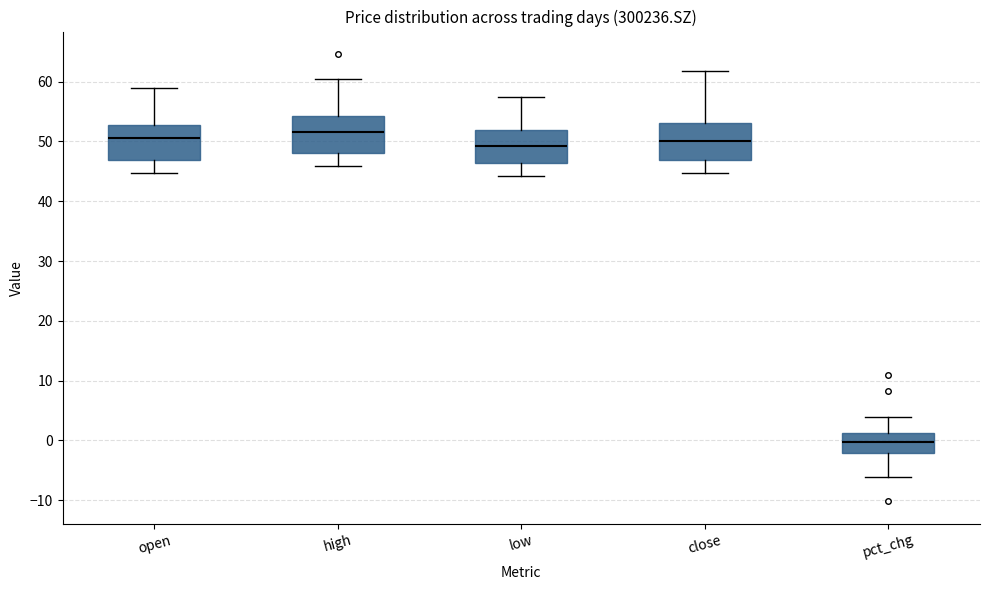

Reading left to right, read every box against the y-axis: the position of its median line, the range the box covers, and the ends of its whiskers. The values are not printed on the chart, so give them approximately, as read against the axis.

open: median 51, box 47 to 53, whiskers 45 to 59
high: median 52, box 48 to 54, whiskers 46 to 60
low: median 49, box 46 to 52, whiskers 44 to 58
close: median 50, box 47 to 53, whiskers 45 to 62
pct_chg: median 0, box -2 to 1, whiskers -6 to 4